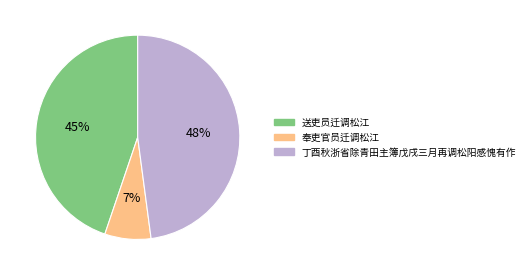

To the nearest percent, what is the difference between the 奉吏官员迁调松江 and 丁酉秋浙省除青田主簿戊戌三月再调松阳感愧有作 slice percentages?

41%